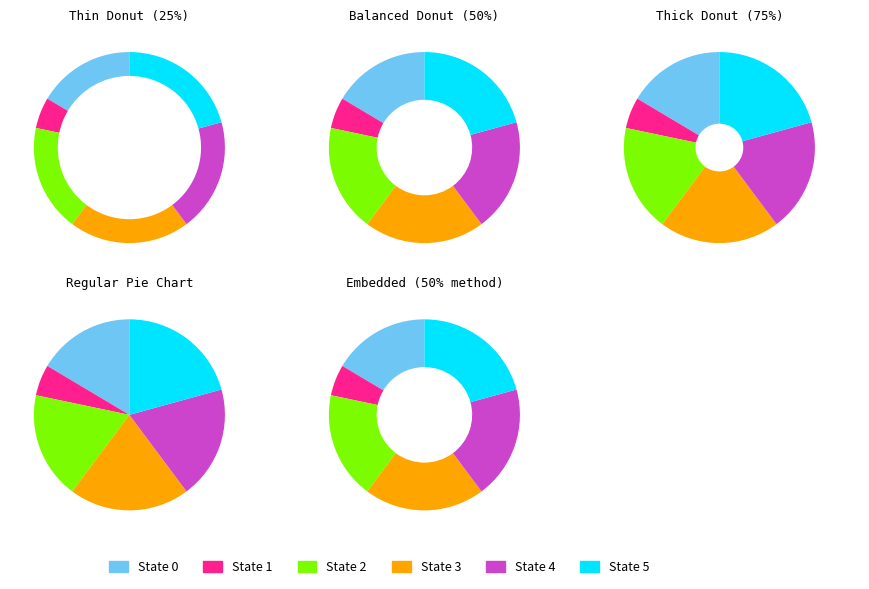

Combined, do State 1 and State 5 account for over 50%?

No